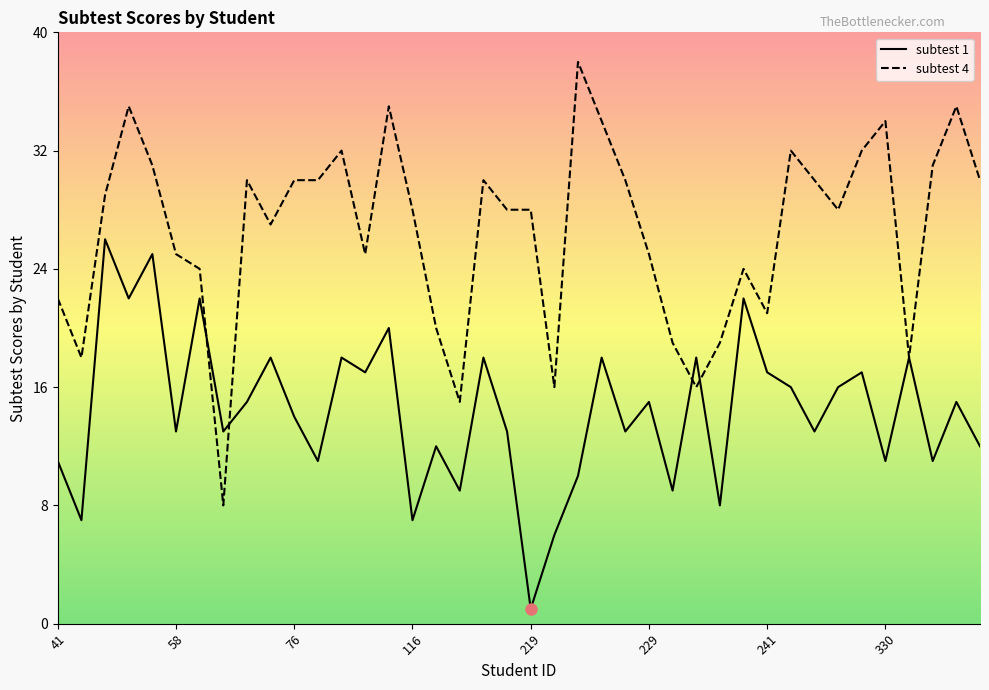

Which series has the largest total across all categories?

subtest 4